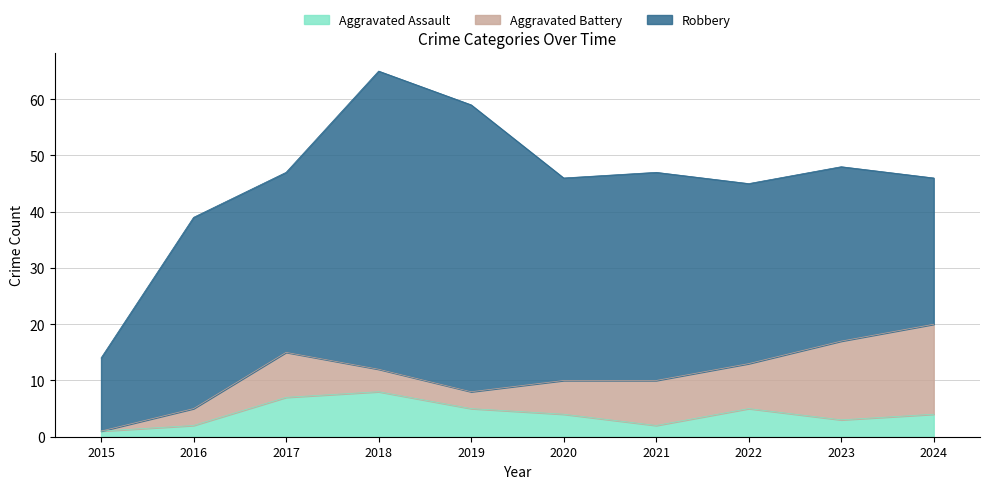

What is the approximate value of Aggravated Battery at 2020, to the nearest 10?

10